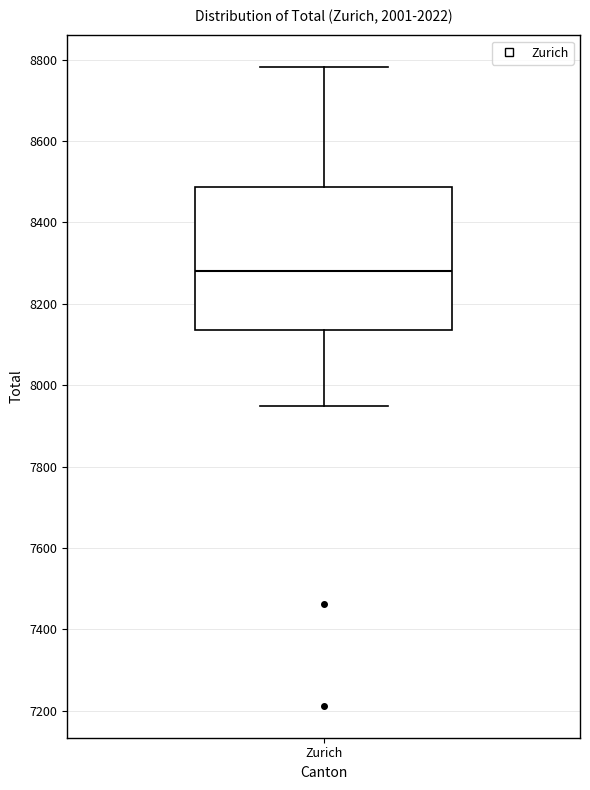

Transcribe this box plot: give where the median line is, the range the box spans, and where the two whiskers end, as read against the y-axis. The values are not printed on the chart, so give them approximately, as read against the axis.

median 8280, box 8140 to 8480, whiskers 7960 to 8780